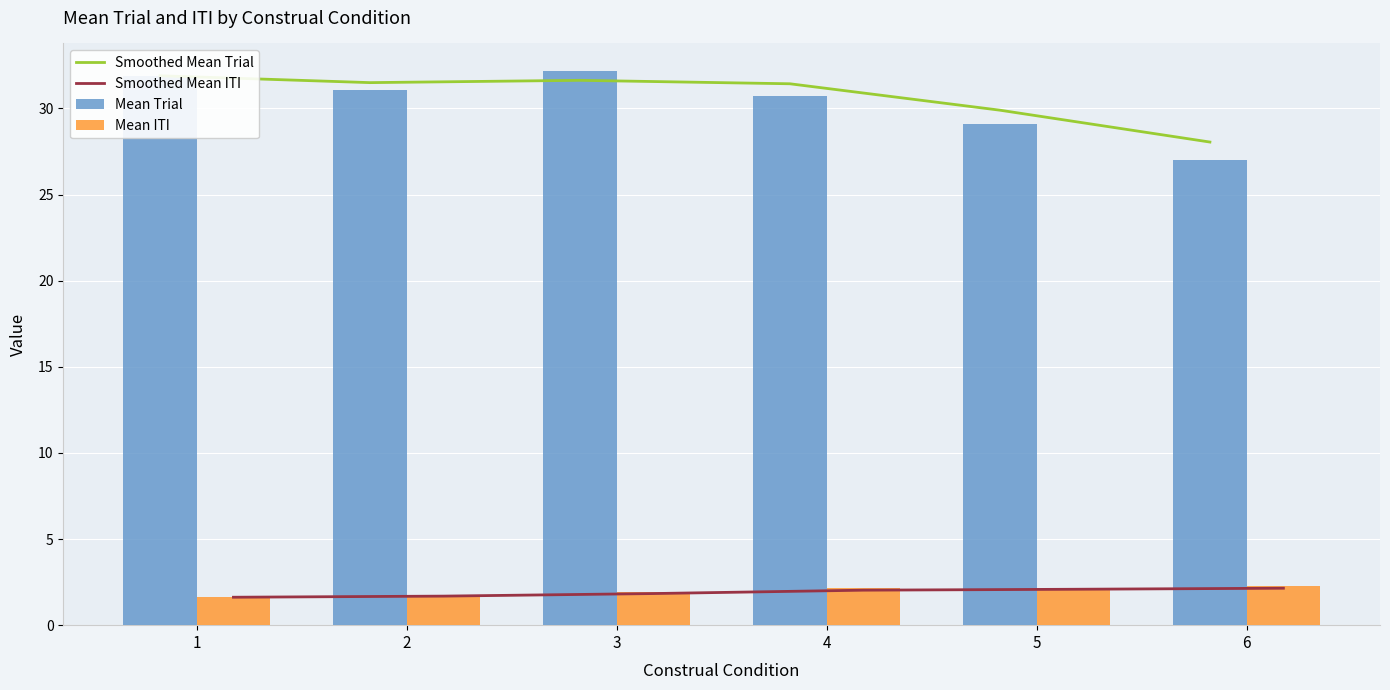

True or false: Smoothed Mean ITI has a value of 0.9 at 6.

False